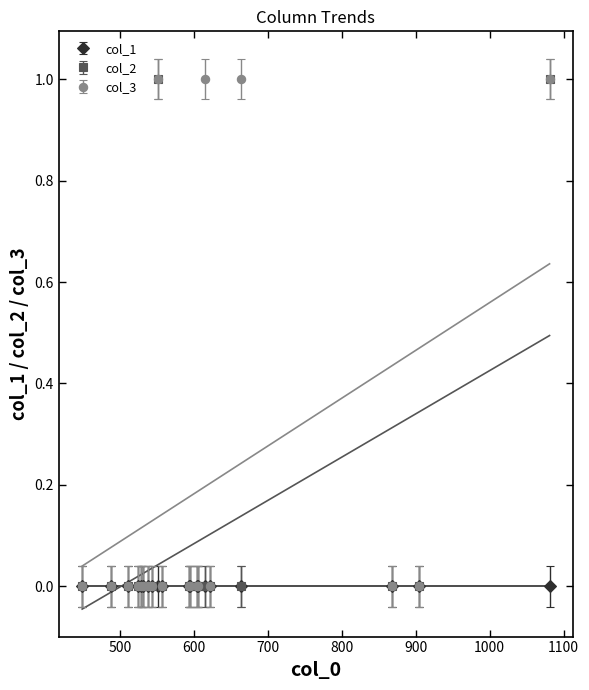

The col_2 series shows 0 at 1. True or false?

False